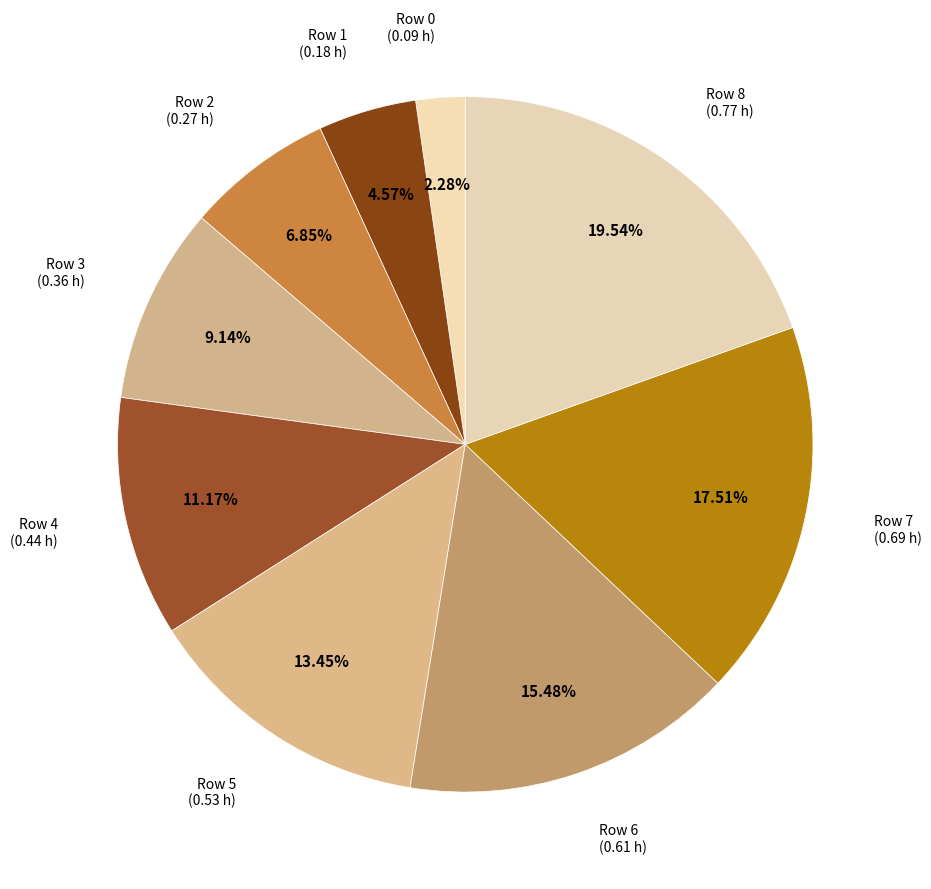

Between Row 3 and Row 7, which is larger?

Row 7